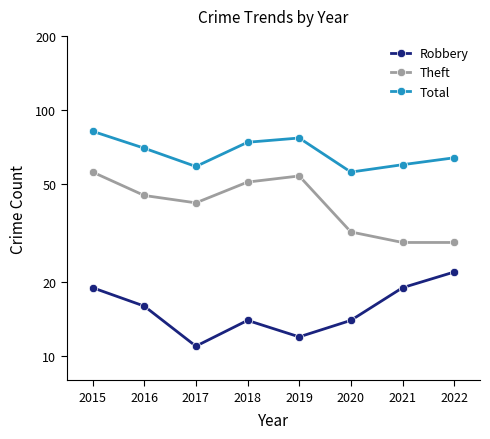

True or false: Robbery and Total cross at least once.

False